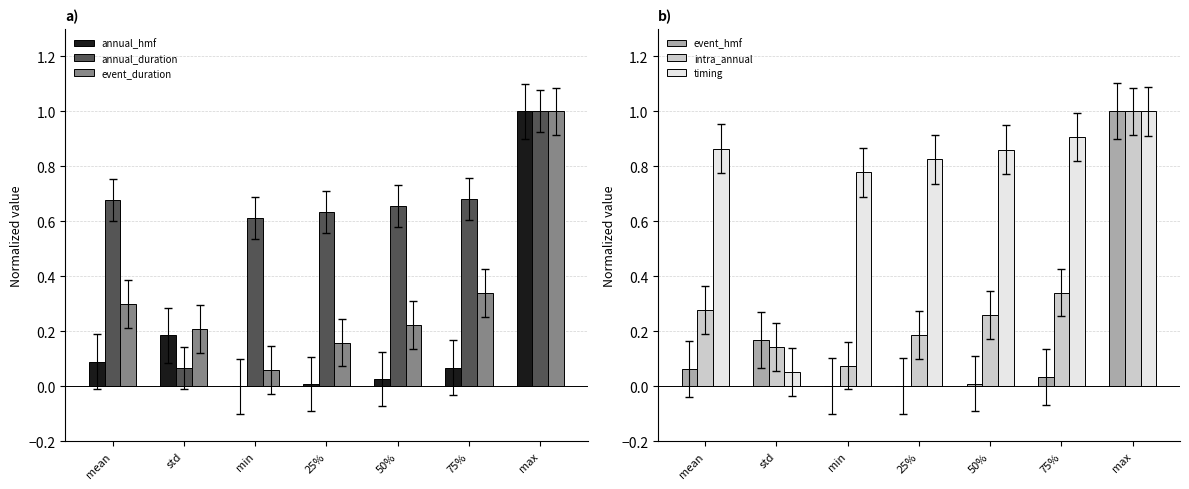

How many series are shown in this chart?

6